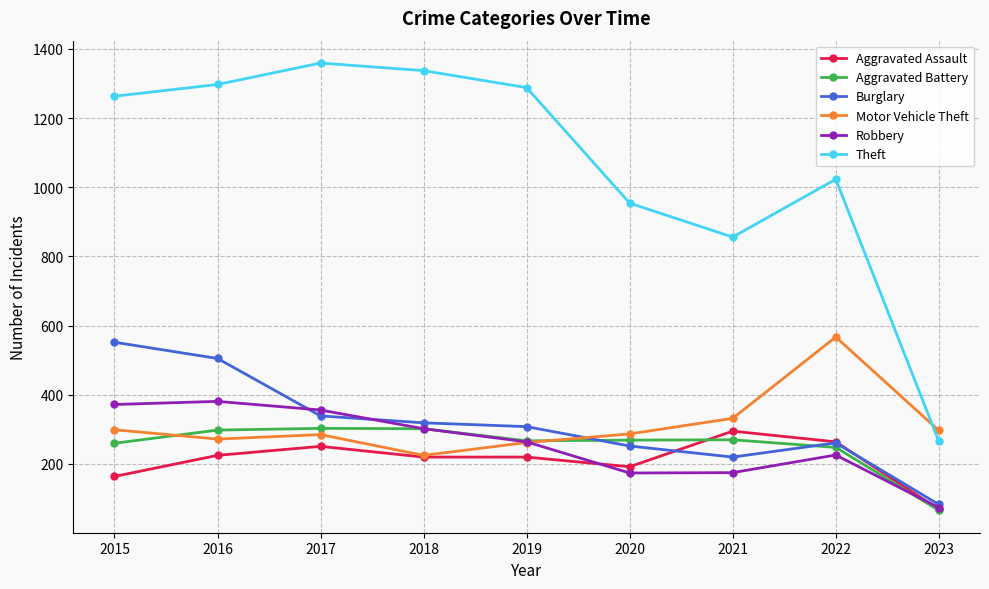

What is the value of the Robbery point at the 5th from the left?

264